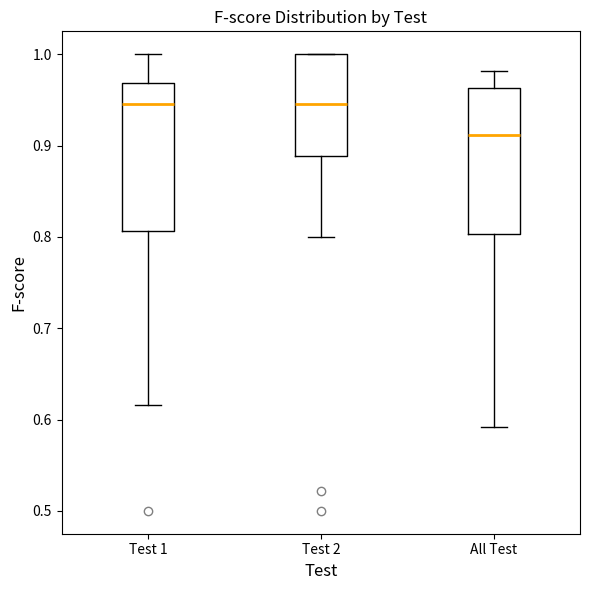

Where is the lower edge of the box for Test 2 on the y-axis? The values are not printed on the chart, so give them approximately, as read against the axis.

0.89